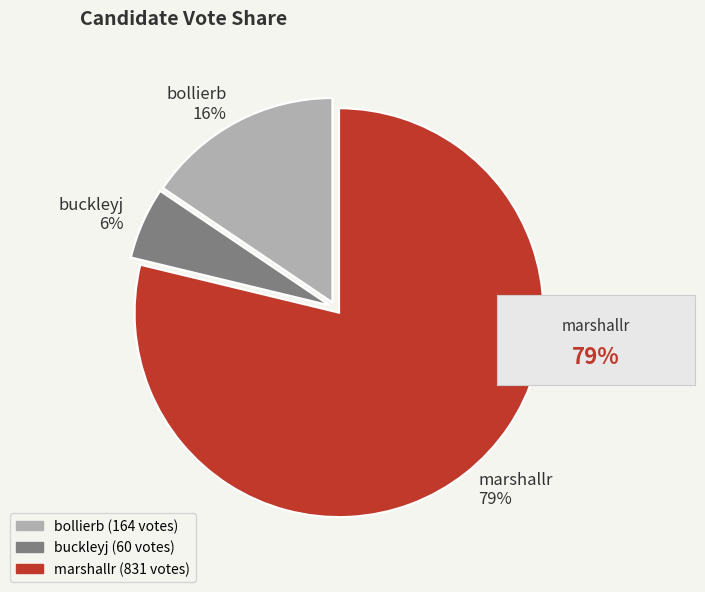

To the nearest percent, what is the average slice percentage?

33%